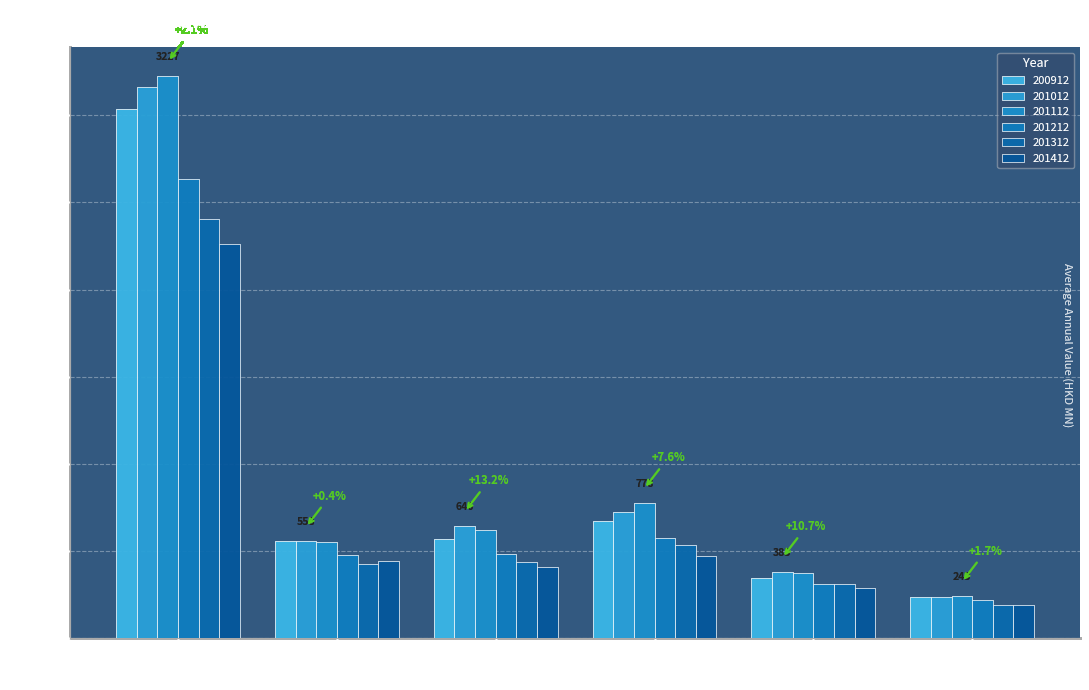

What is the difference between the highest and lowest values at GERMANY?

304.9